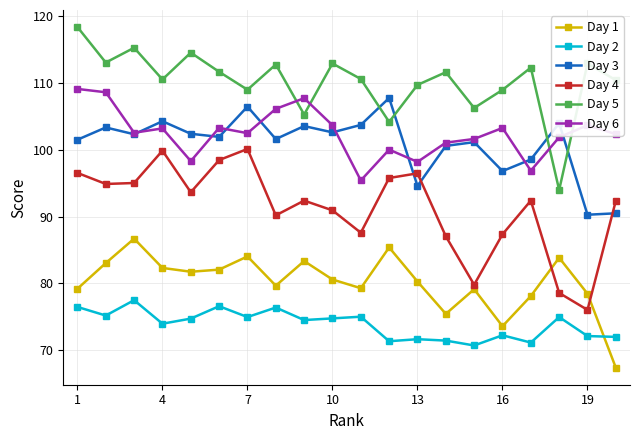

What is the minimum value for Day 3?

90.3